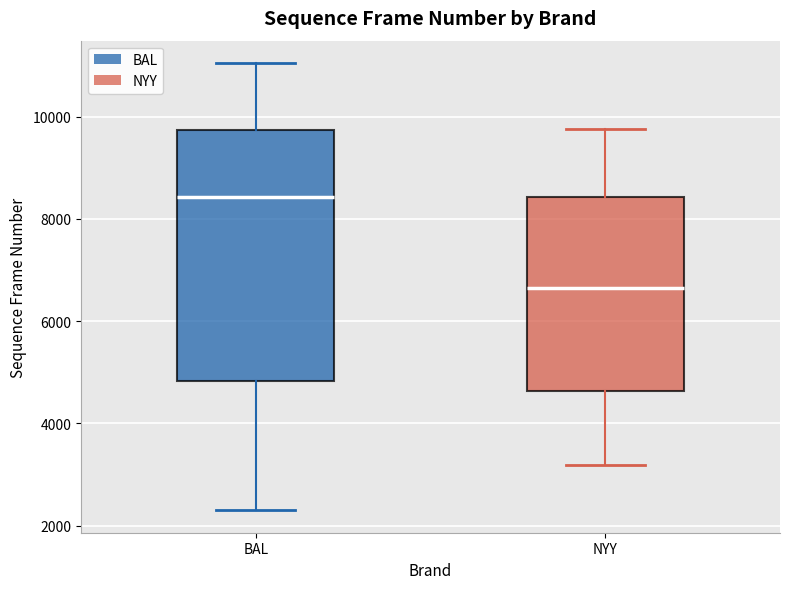

Reading left to right, transcribe this box plot: for each box, give where its median line is, the range the box spans, and where its two whiskers end, as read against the y-axis. The values are not printed on the chart, so give them approximately, as read against the axis.

BAL: median 8400, box 4800 to 9800, whiskers 2400 to 11000
NYY: median 6600, box 4600 to 8400, whiskers 3200 to 9800